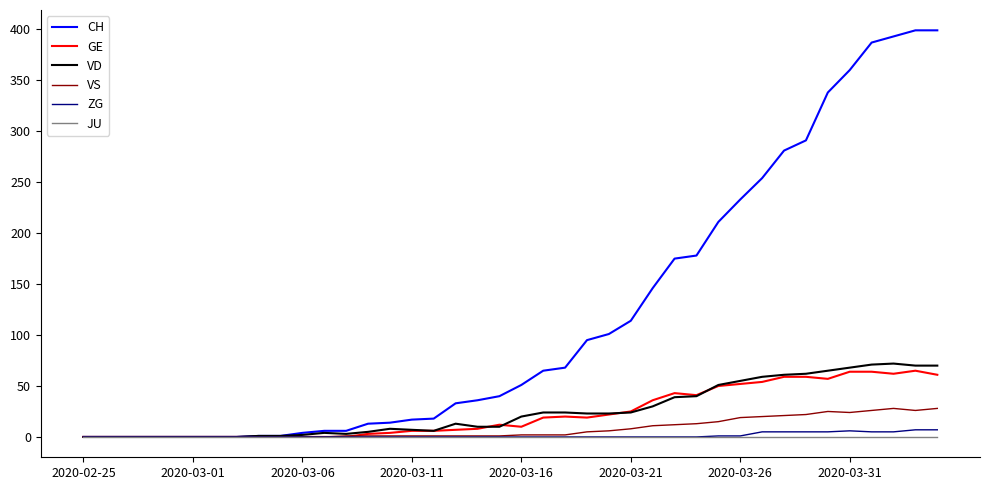

What is the maximum value for VD?

72